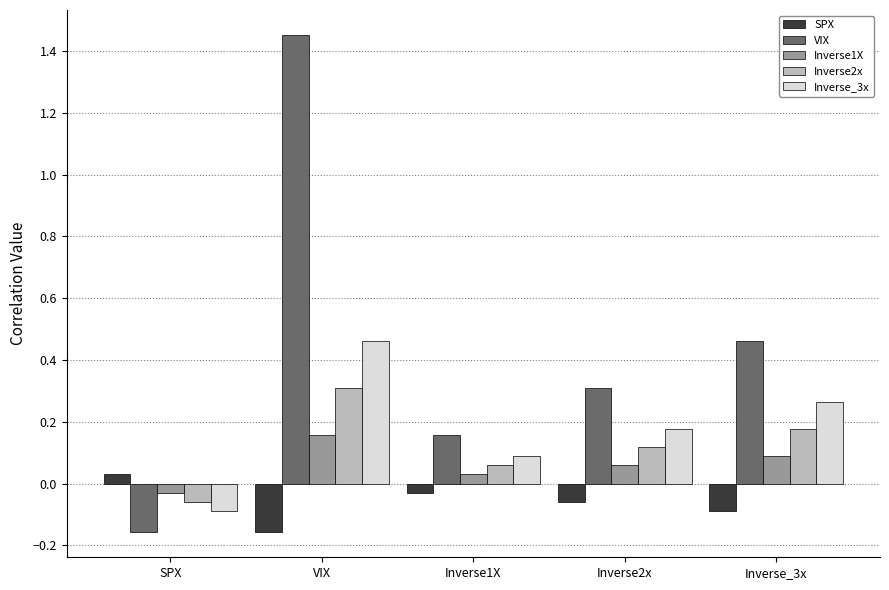

Rank the categories by Inverse2x value from highest to lowest.

VIX, Inverse_3x, Inverse2x, Inverse1X, SPX